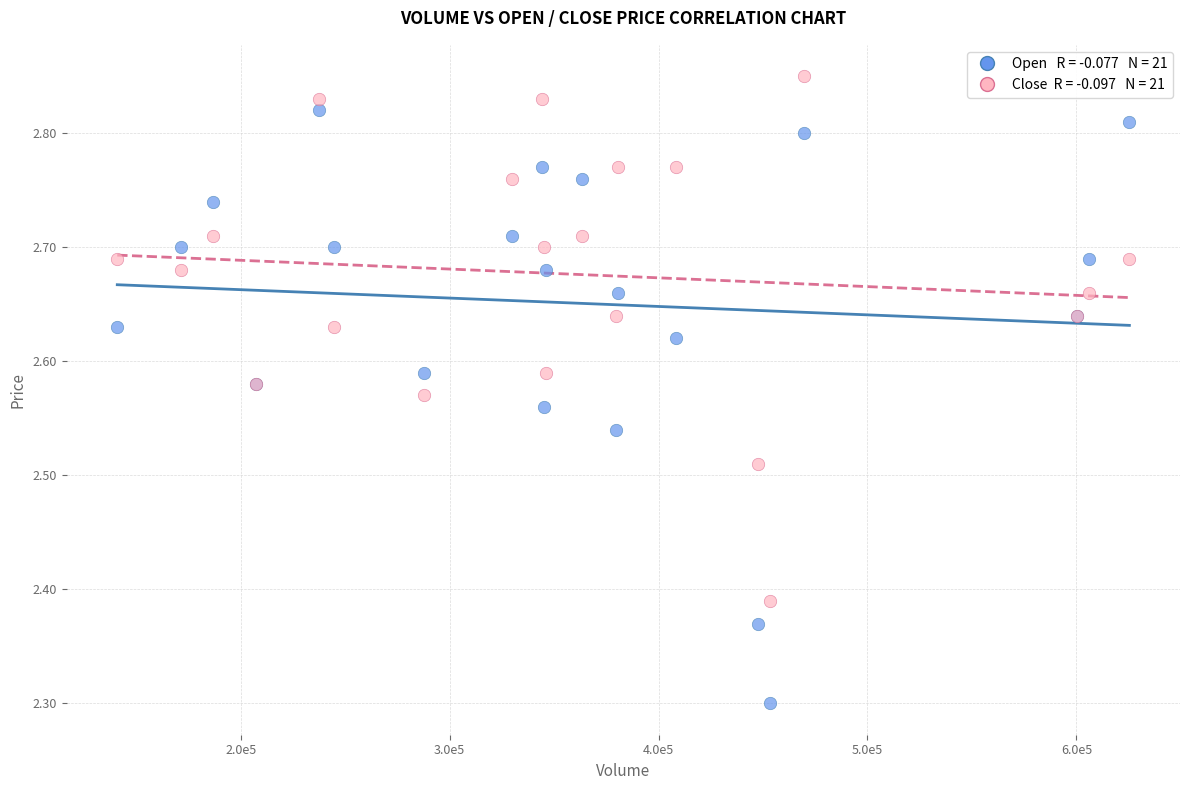

Across all series, what Y value is closest to 2?

2.3